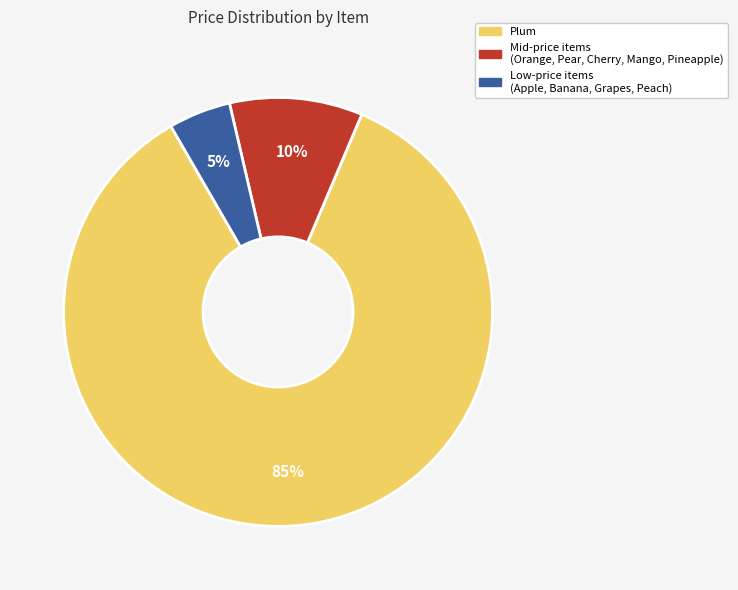

Is there any slice that represents more than half of the pie?

Yes